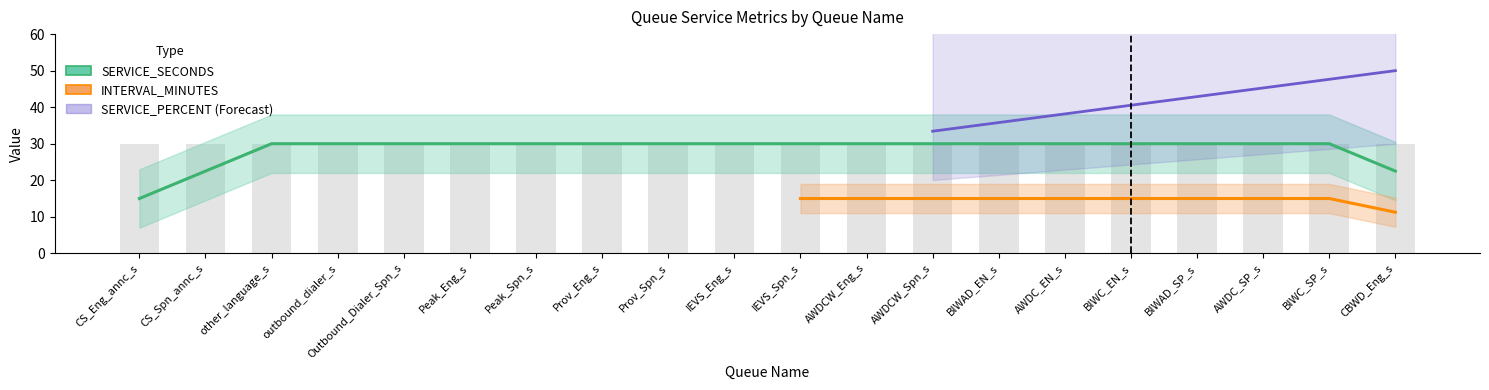

Between CS_Spn_annc_s and BIWAD_SP_s, which series saw the biggest shift?

SERVICE_SECONDS